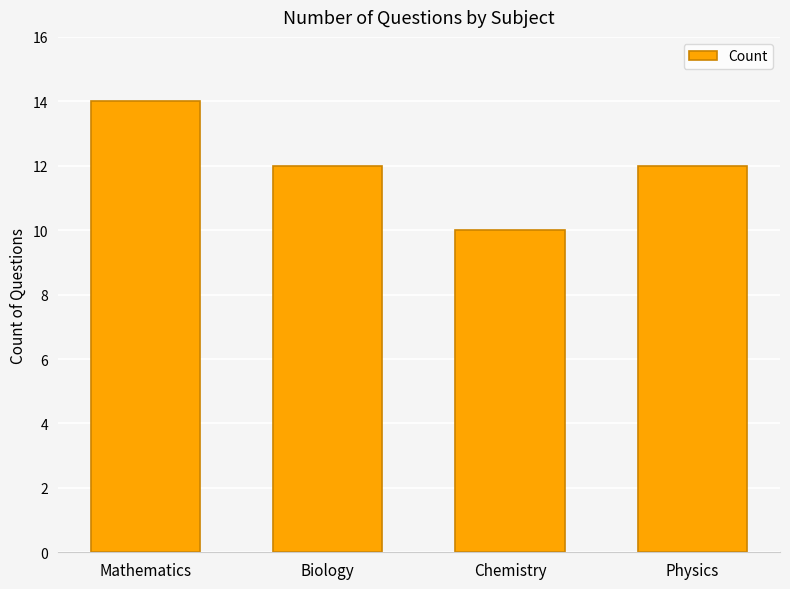

What position from the right is Chemistry?

2